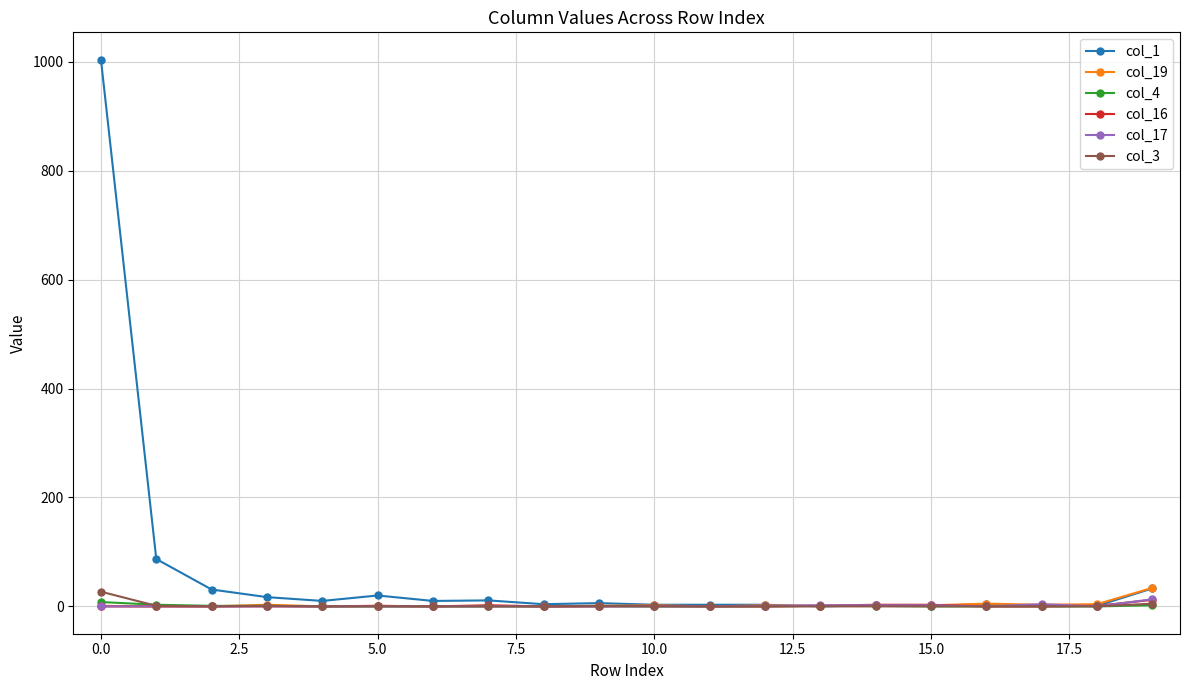

What is the sum of all col_3 values?

35